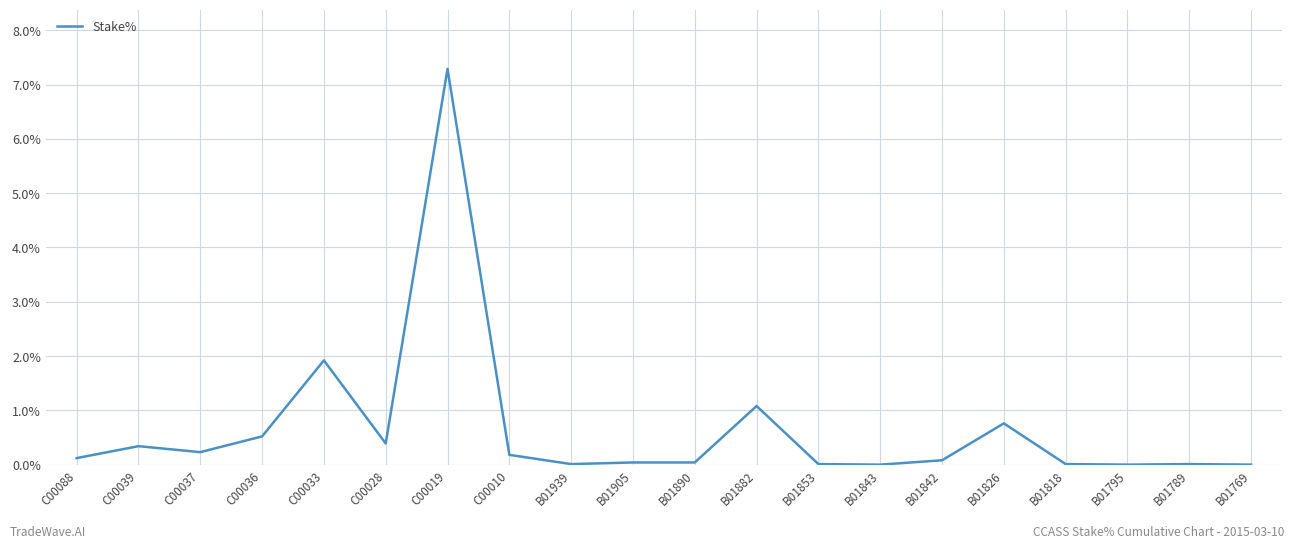

The chart shows a value of 0.0 at B01843. True or false?

True